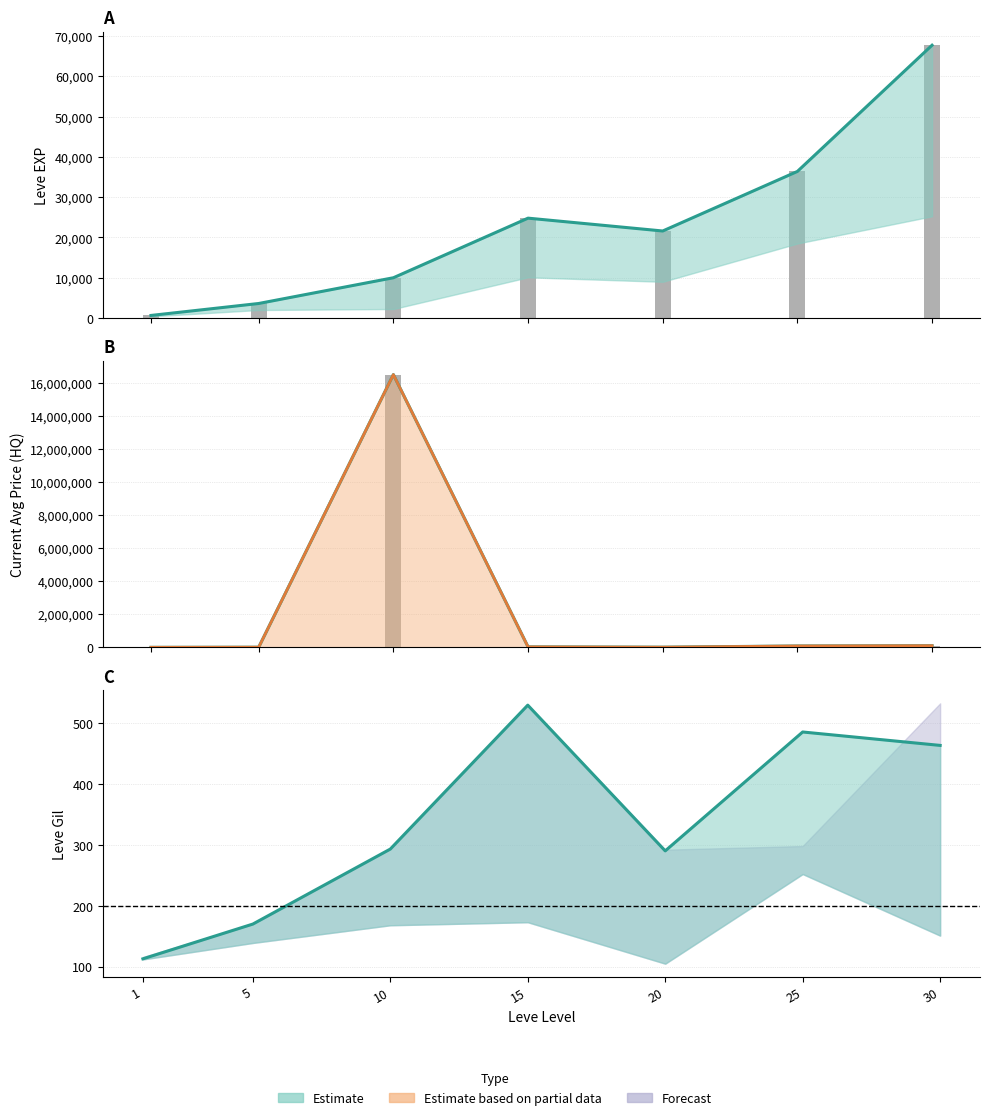

The value of Estimate at 1 is 113. True or false?

True